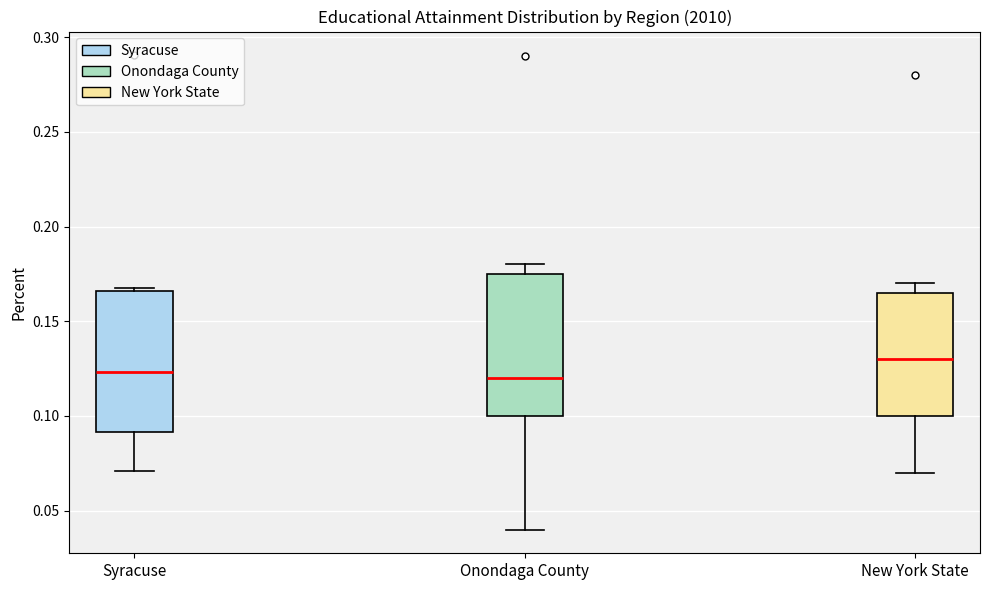

Which box's median line is the highest?

New York State